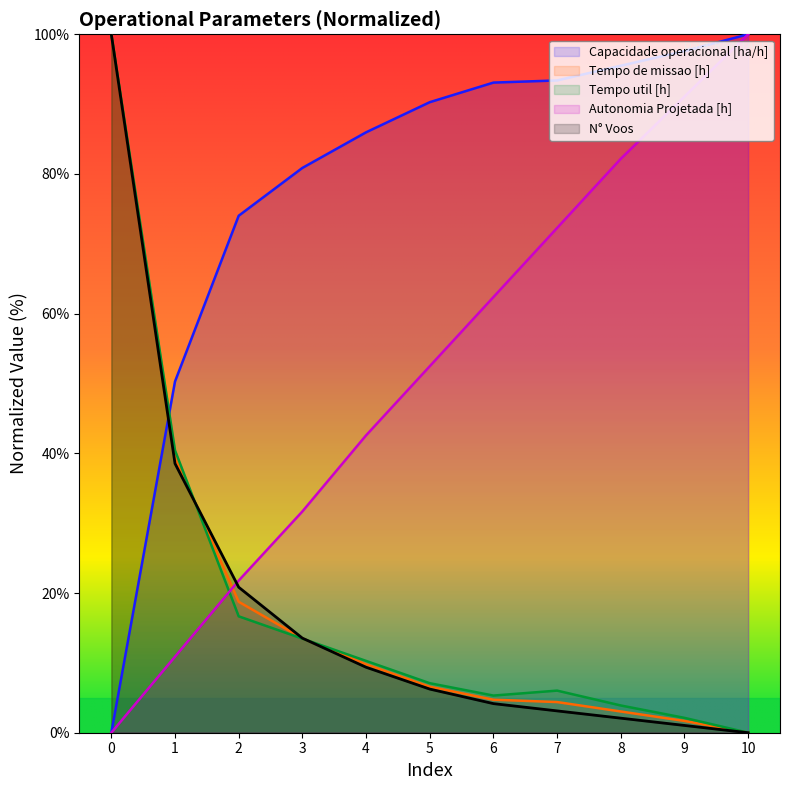

Between 3 and 8, which series saw the biggest shift?

Autonomia Projetada [h]